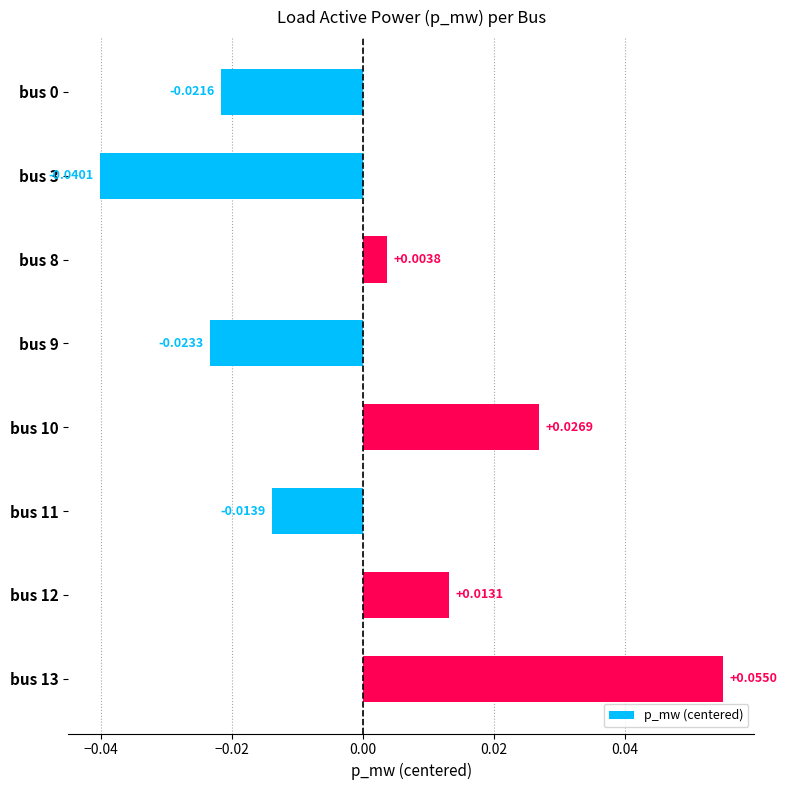

Between bus 10 and bus 0, which is larger?

bus 10